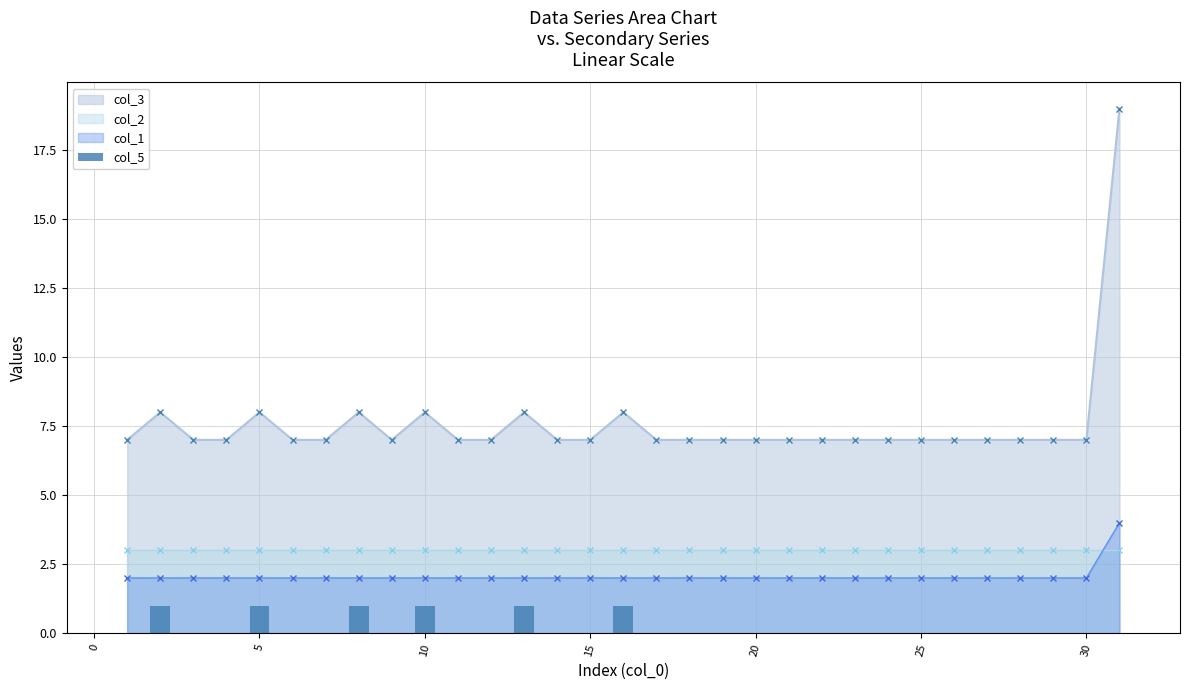

What is the lowest value of the col_3 series?

7